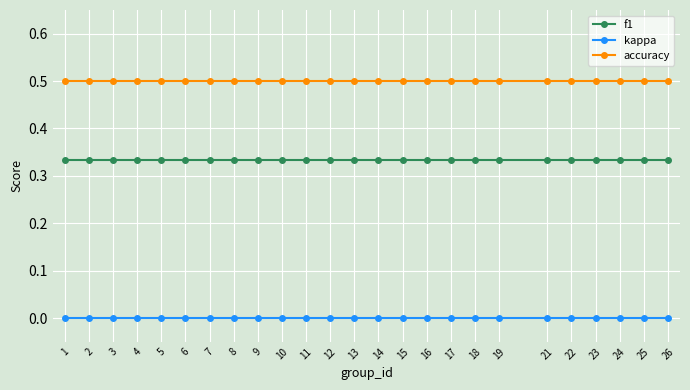

Rank the series by their average value, from highest to lowest.

accuracy, f1, kappa